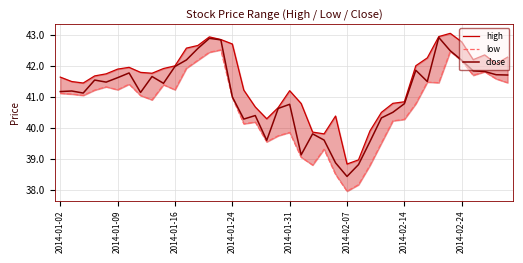

What is the minimum value for close?

38.4